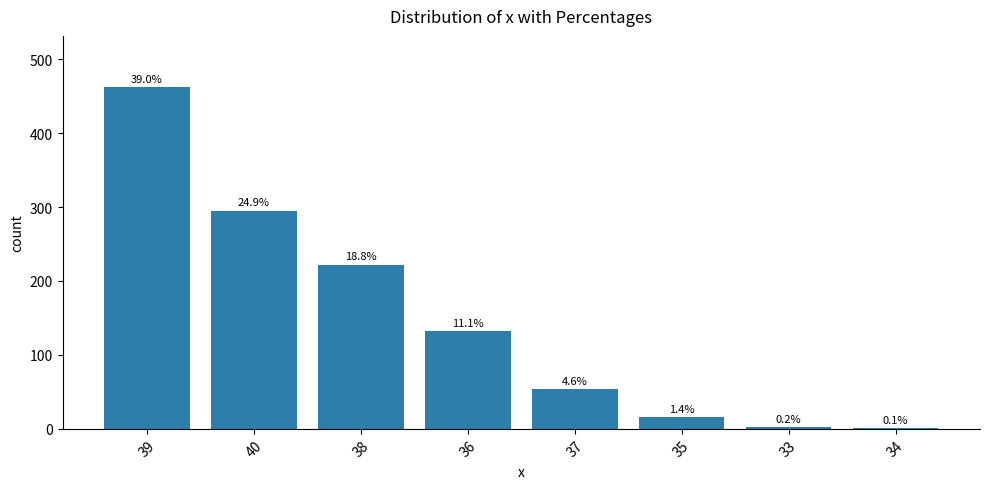

List the labels in order of value, largest first.

39, 40, 38, 36, 37, 35, 33, 34